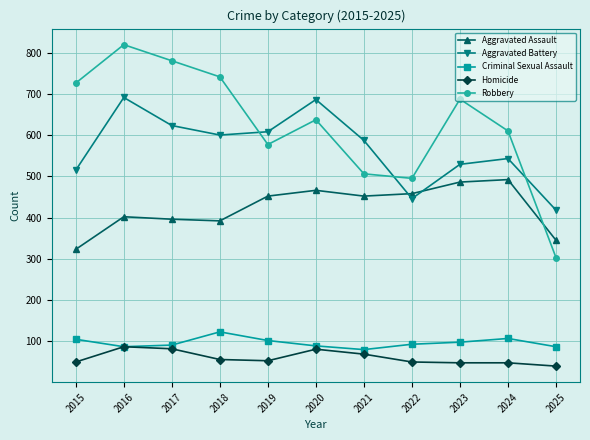

Is the value of Aggravated Assault at 2024 greater than the value of Criminal Sexual Assault at 2015?

Yes